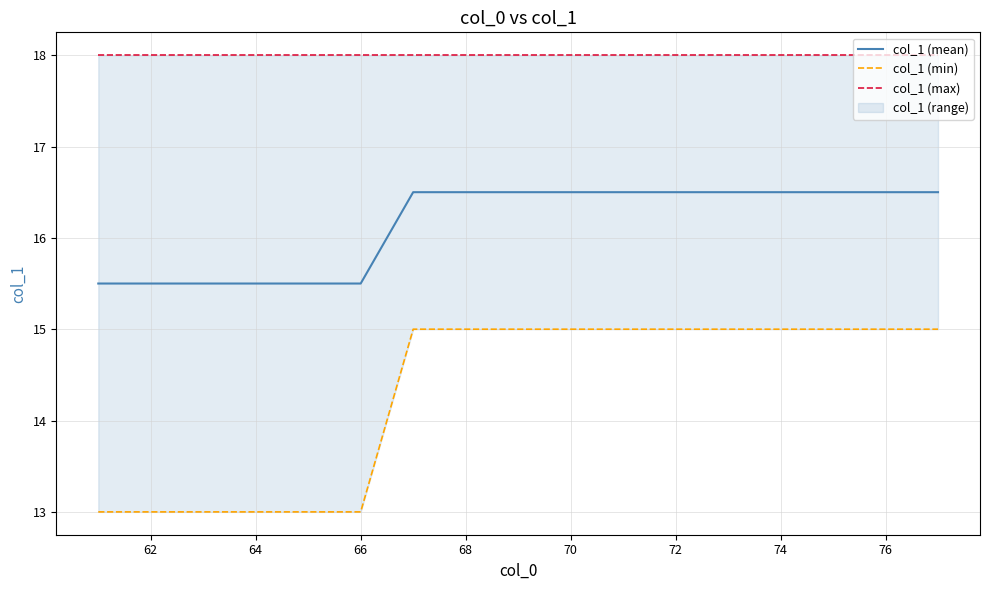

What is the difference between the maximum and minimum values in the col_1 (mean) series?

1.0